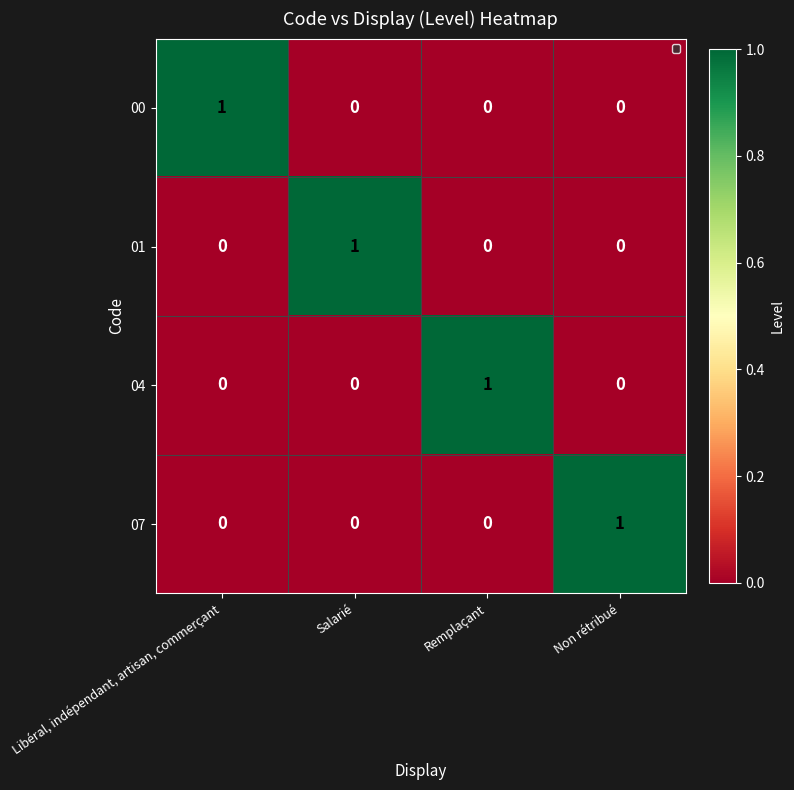

How many categories are shown in the chart?

4